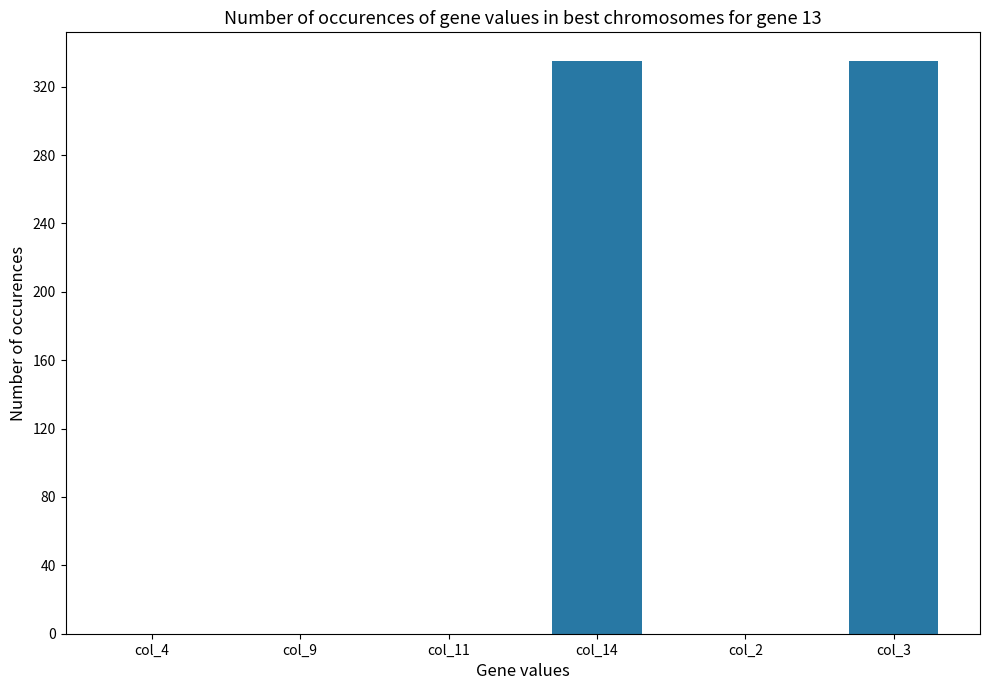

Reading right to left, what are all the values shown in this chart?

col_3=335	col_2=0	col_14=335	col_11=0	col_9=0	col_4=0